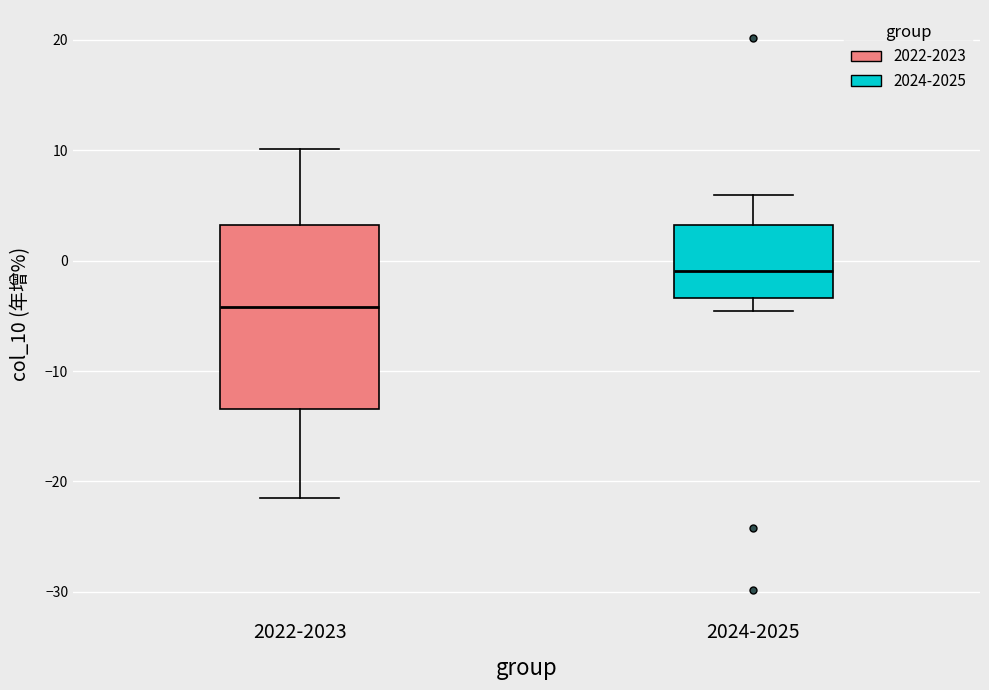

Reading left to right, read every box against the y-axis: the position of its median line, the range the box covers, and the ends of its whiskers. The values are not printed on the chart, so give them approximately, as read against the axis.

2022-2023: median -4, box -13 to 3, whiskers -21 to 10
2024-2025: median -1, box -3 to 3, whiskers -5 to 6